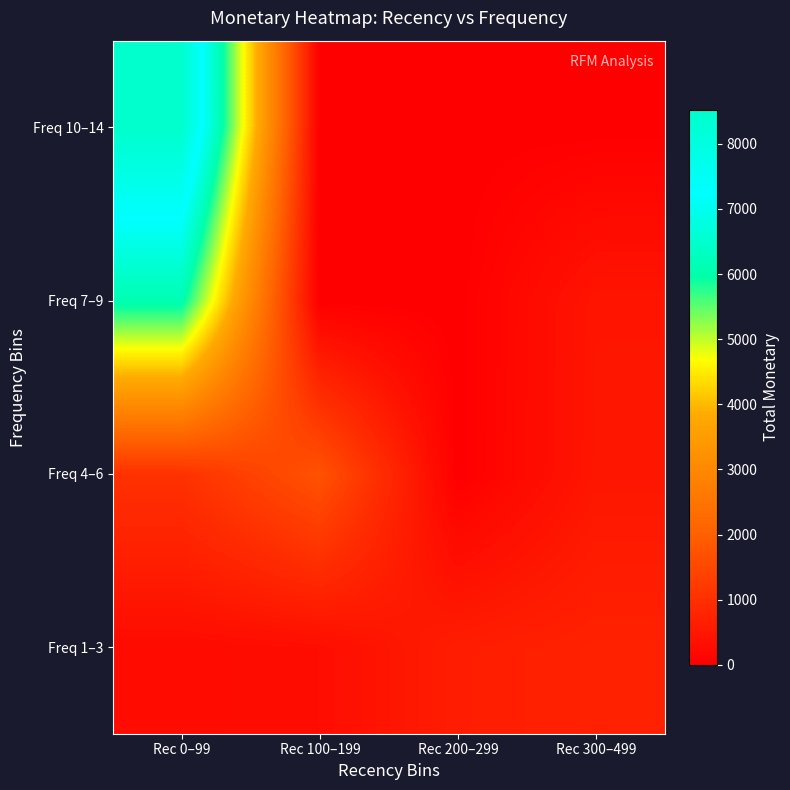

List the series in order of their overall mean, highest first.

Freq 10–14, Freq 7–9, Freq 4–6, Freq 1–3